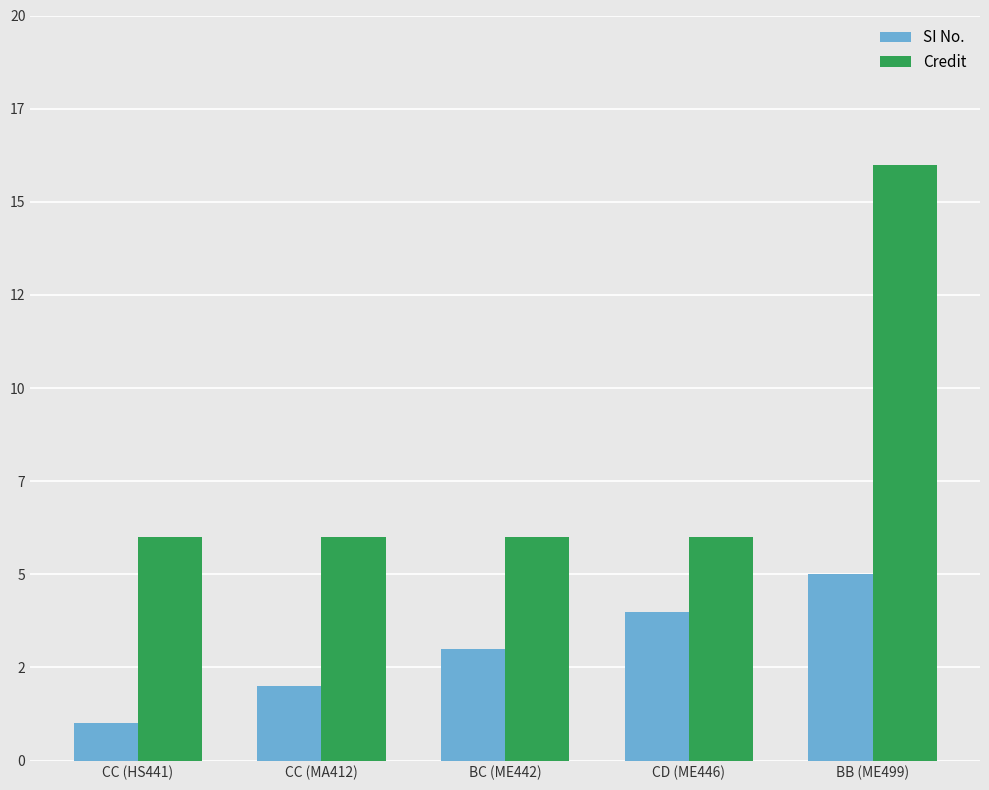

What is the greatest value displayed?

16